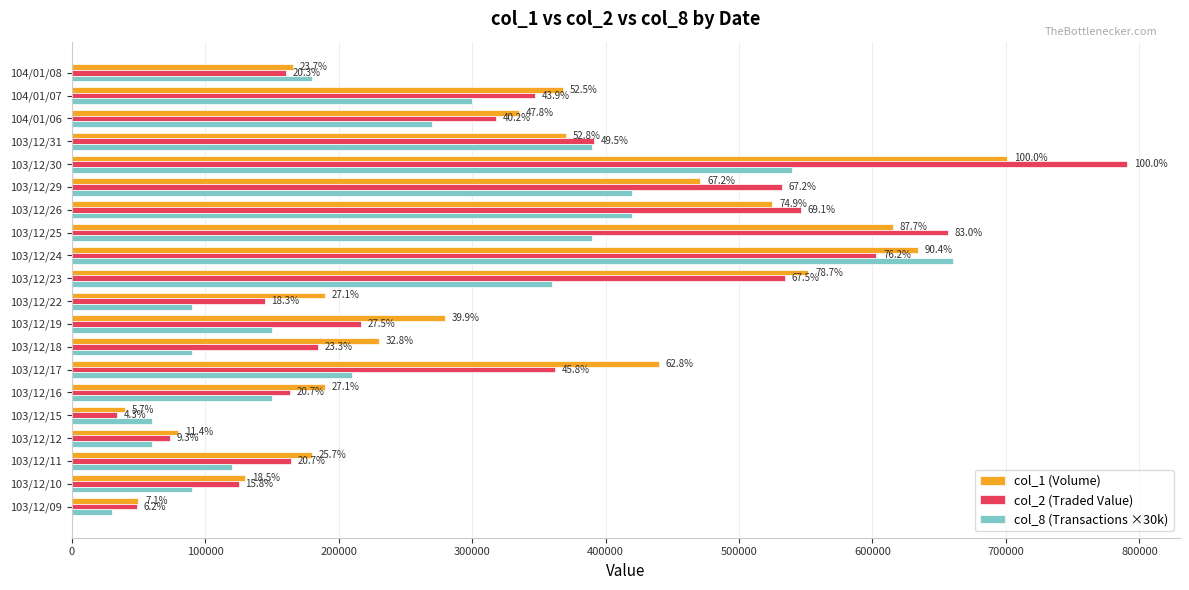

What are all the series names shown in the legend?

col_1 (Volume), col_2 (Traded Value), col_8 (Transactions ×30k)